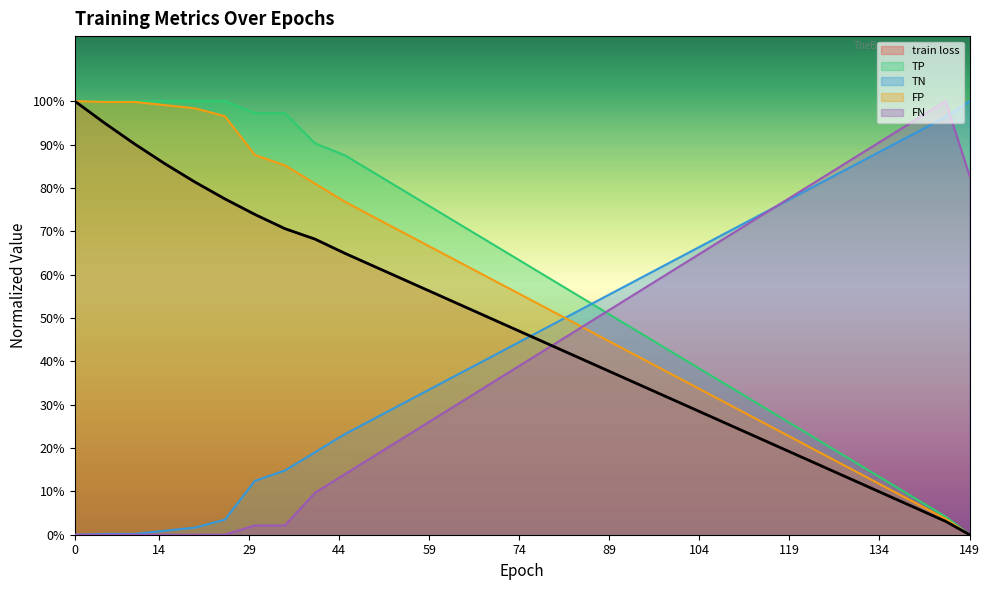

Which series has the widest spread of values?

train loss